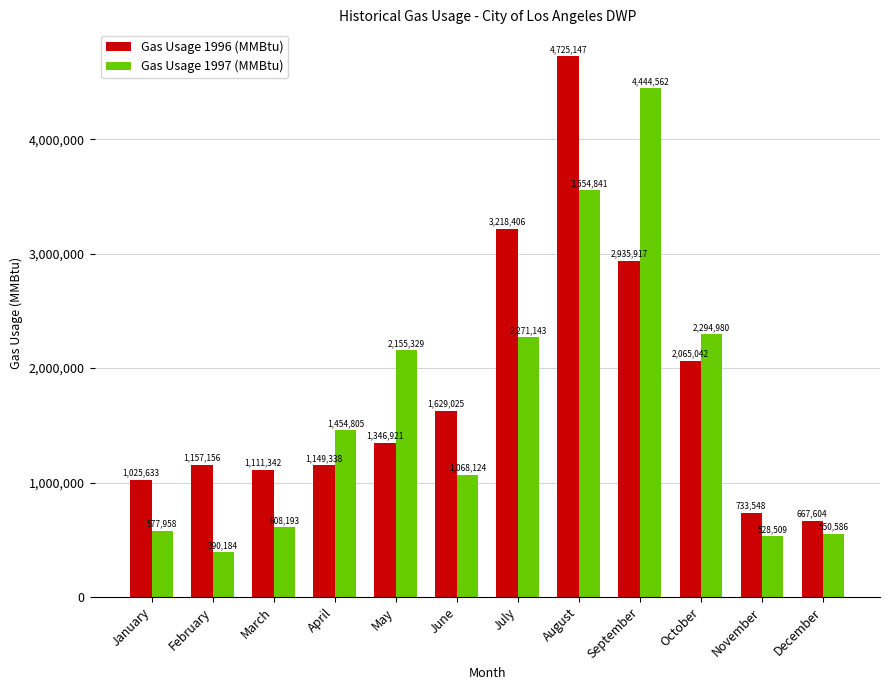

What value does the Gas Usage 1997 (MMBtu) series have at September?

4444562